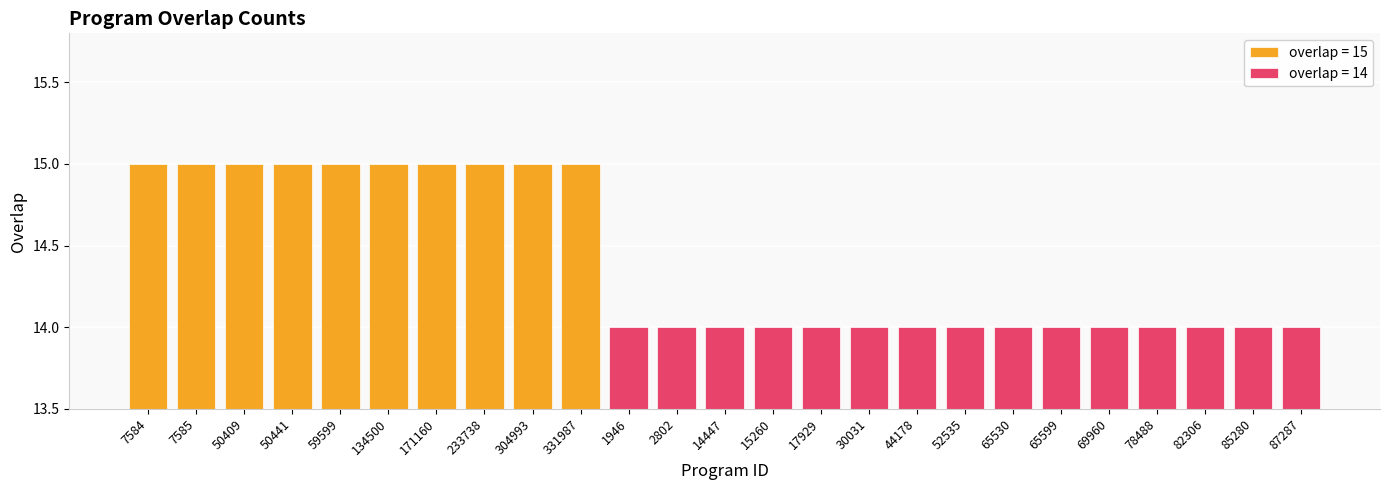

Reading left to right, extract all data points from this chart.

15	15	15	15	15	15	15	15	15	15	14	14	14	14	14	14	14	14	14	14	14	14	14	14	14